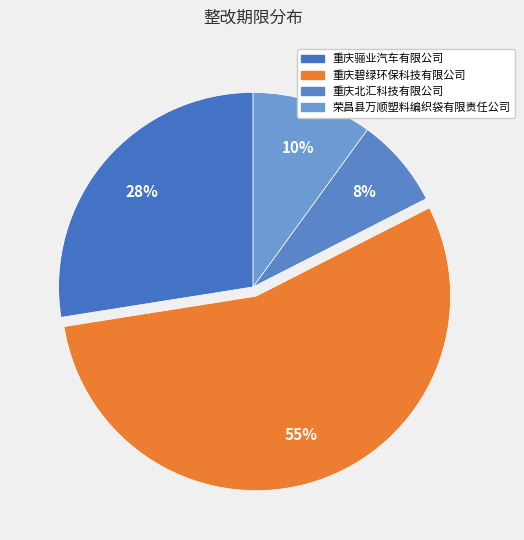

What percentage is NOT represented by 重庆碧绿环保科技有限公司?

45.0%